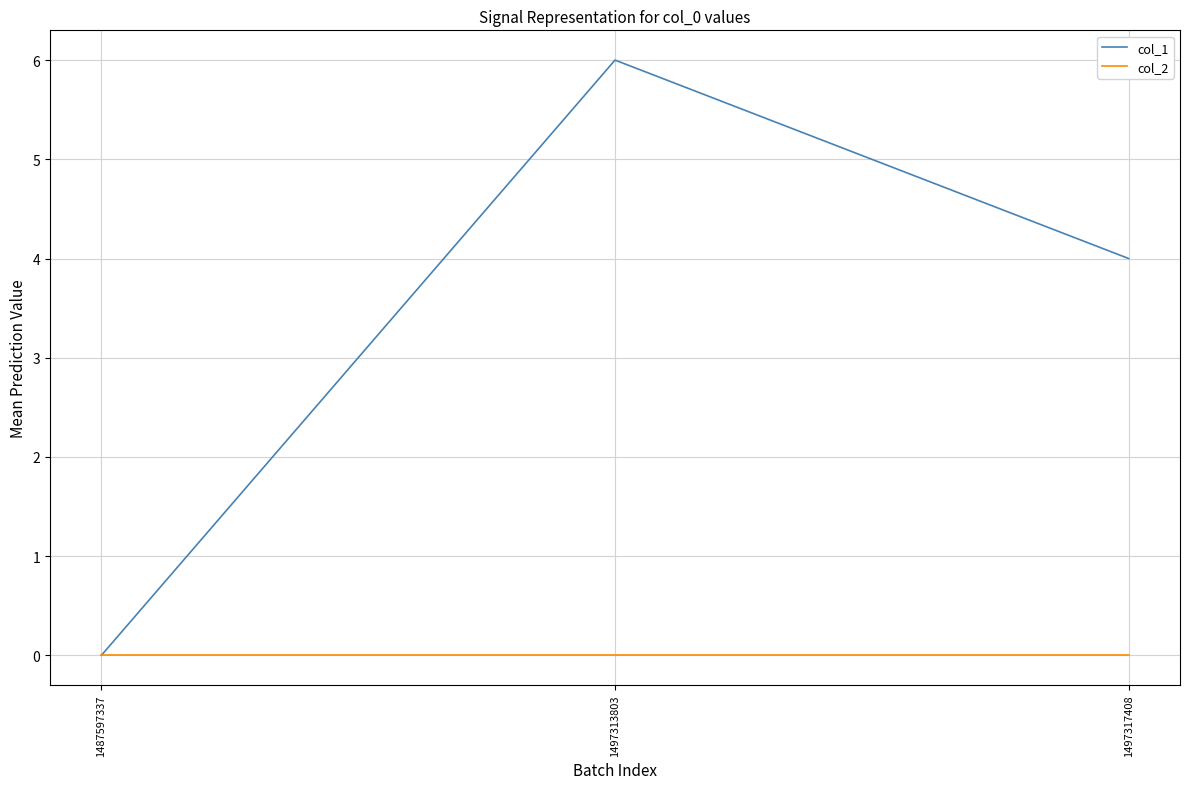

Reading right to left, what are all the values shown in this chart?

col_1: 4	6	0
col_2: 0	0	0